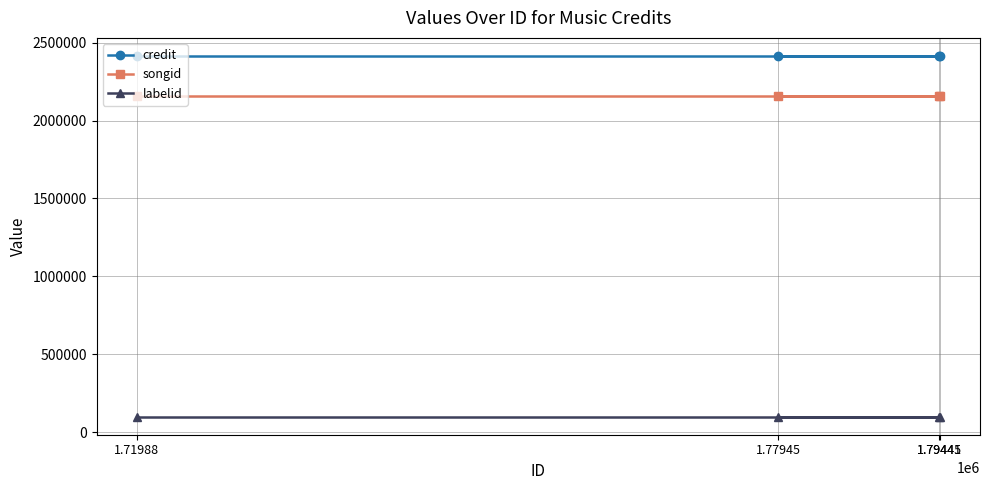

How many lines are shown in the chart?

3